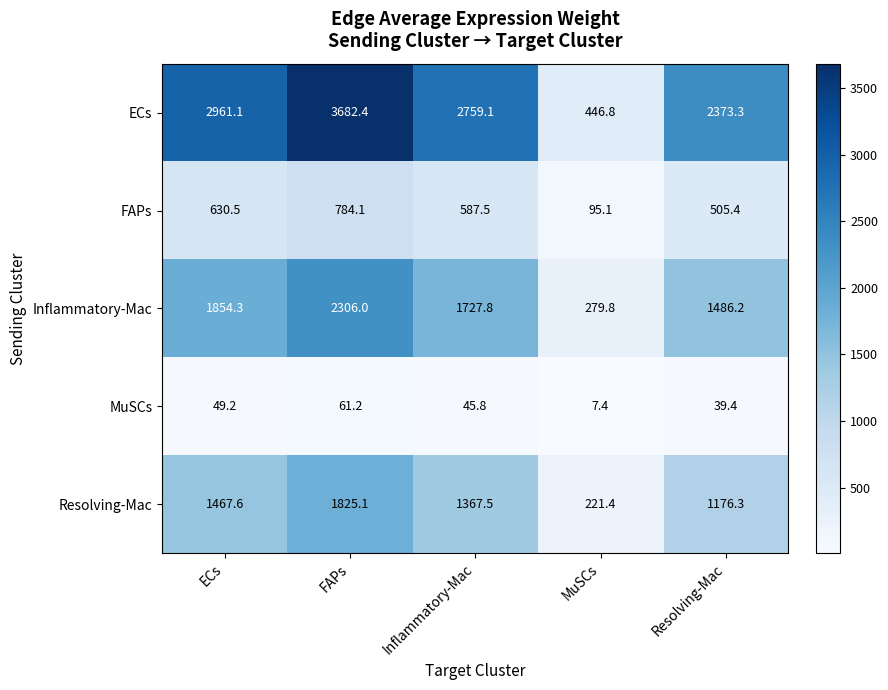

How many data points in ECs are above 2759?

3